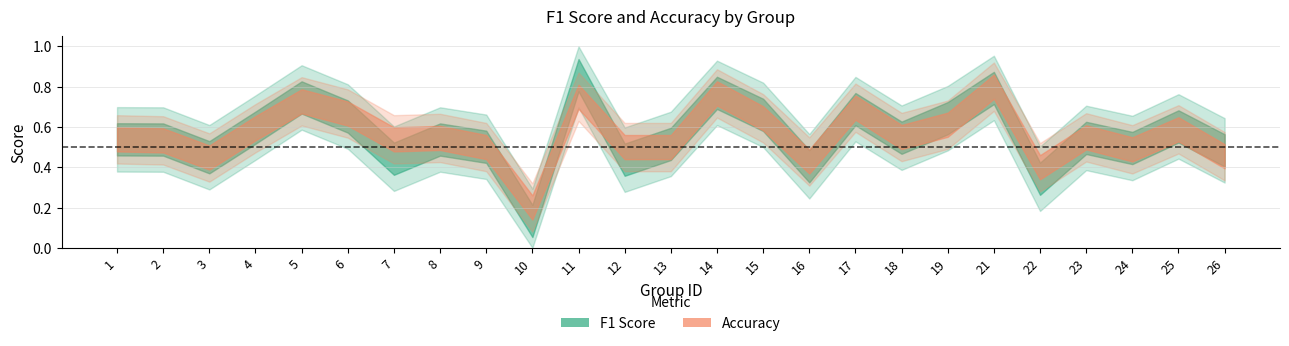

Reading left to right, extract all data points from this chart.

f1: 0.5	0.5	0.4	0.6	0.7	0.7	0.4	0.5	0.5	0.1	0.9	0.4	0.5	0.8	0.7	0.4	0.7	0.5	0.6	0.8	0.3	0.5	0.5	0.6	0.5
accuracy: 0.5	0.5	0.4	0.6	0.7	0.7	0.5	0.5	0.5	0.2	0.8	0.5	0.5	0.8	0.6	0.4	0.7	0.6	0.6	0.8	0.4	0.5	0.5	0.6	0.5